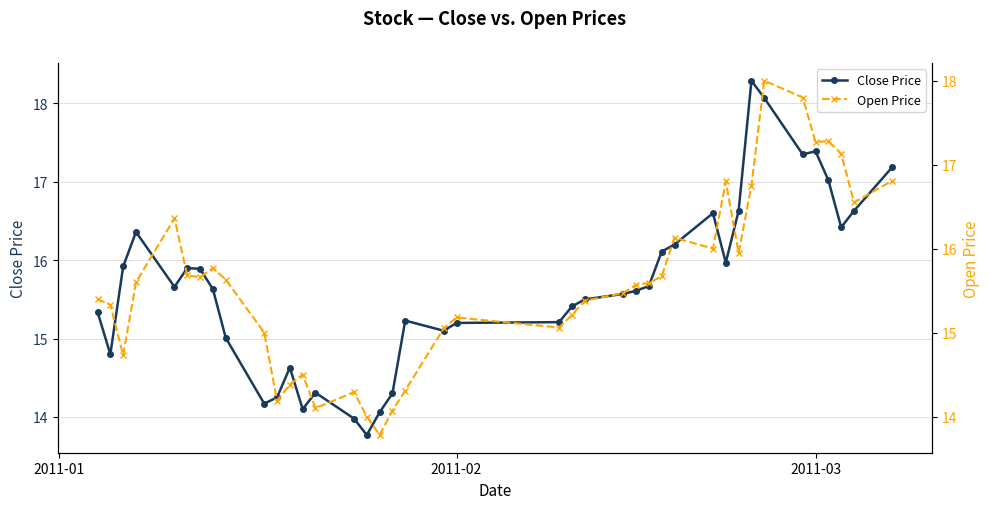

Which series ends up on top after the final intersection of Close Price and Open Price?

Close Price